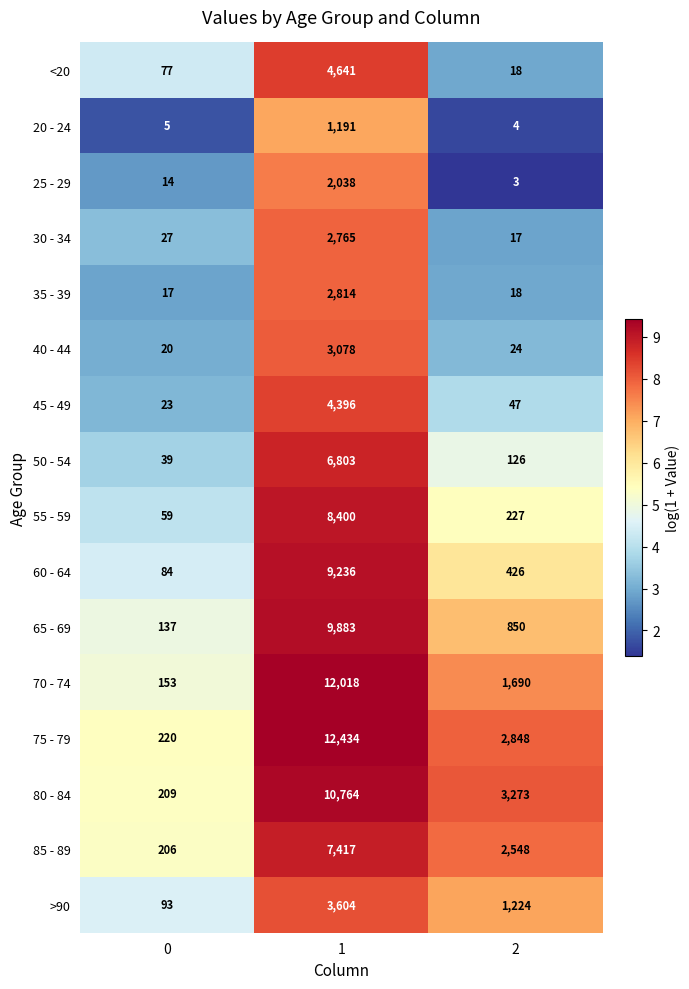

What is the greatest value displayed?

12434